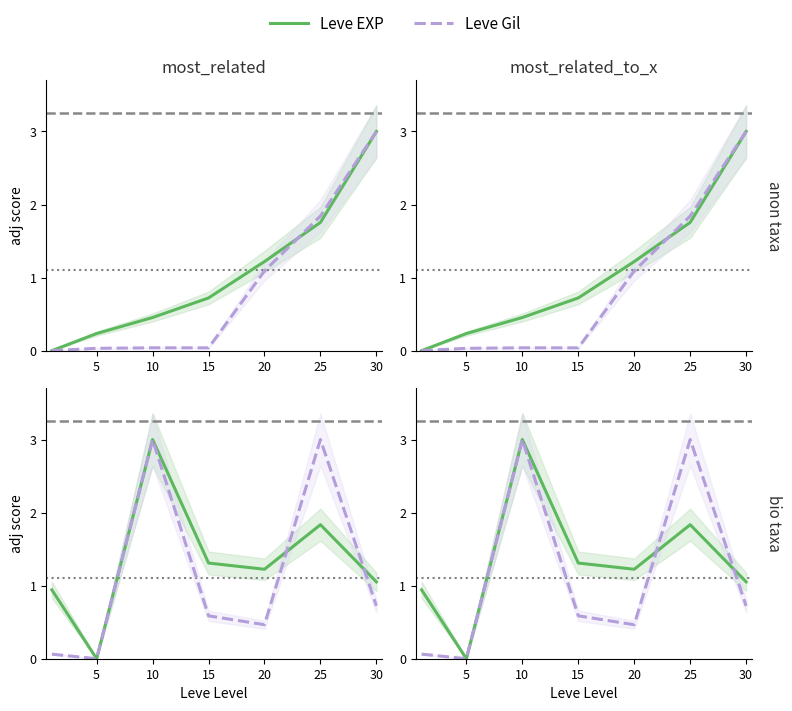

Which series has the largest total across all categories?

Leve EXP (solid)